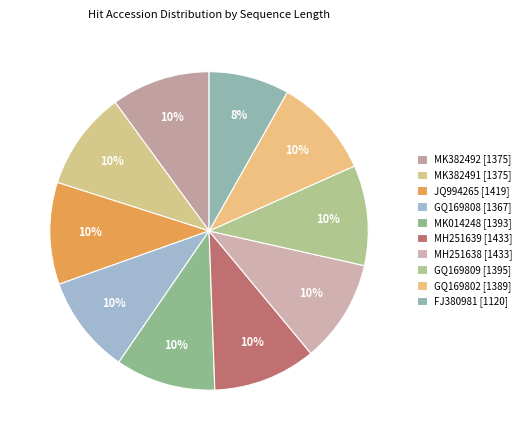

Is there any slice that represents more than half of the pie?

No